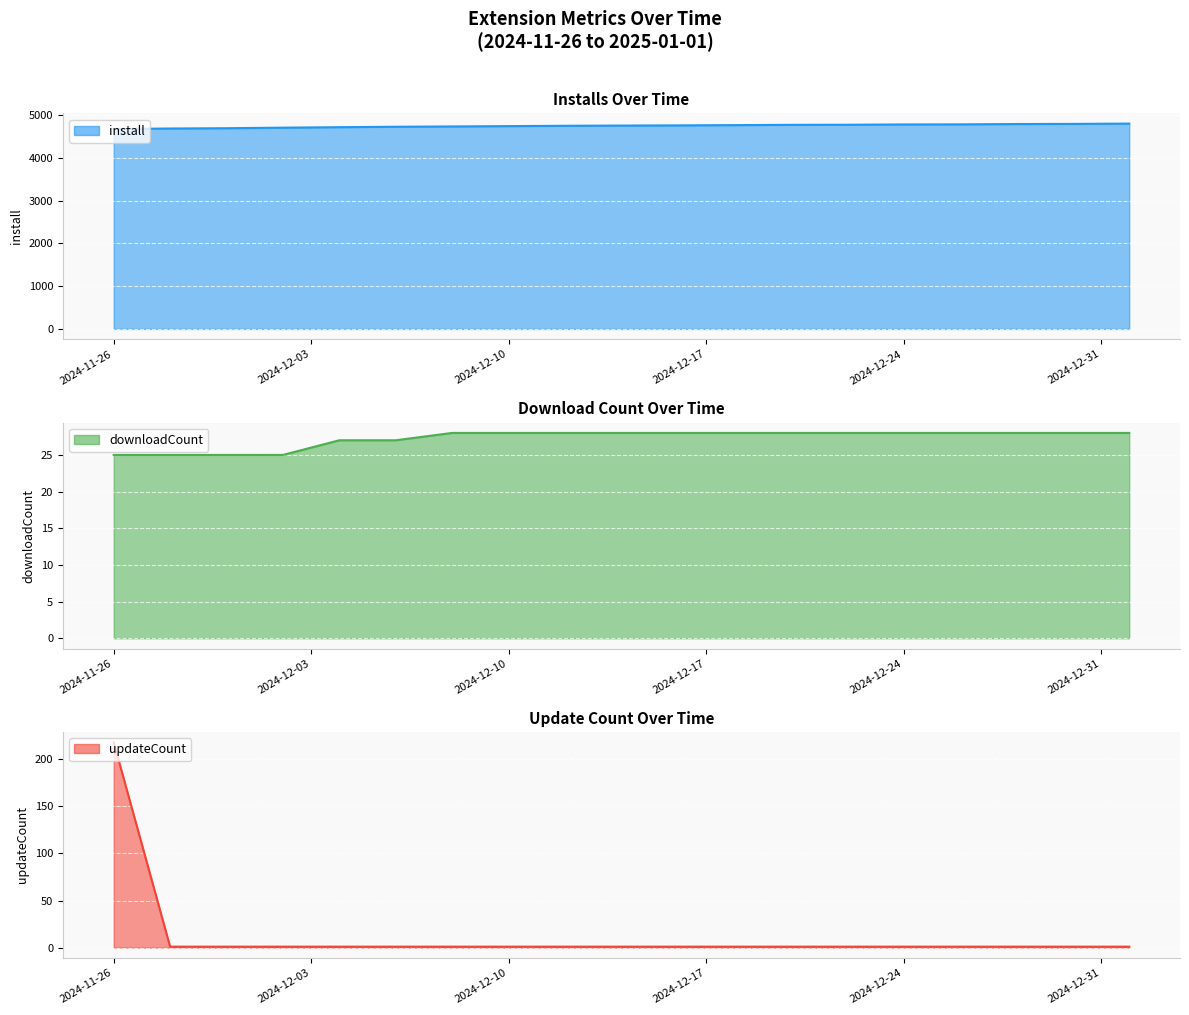

Which series has the widest spread of values?

updateCount